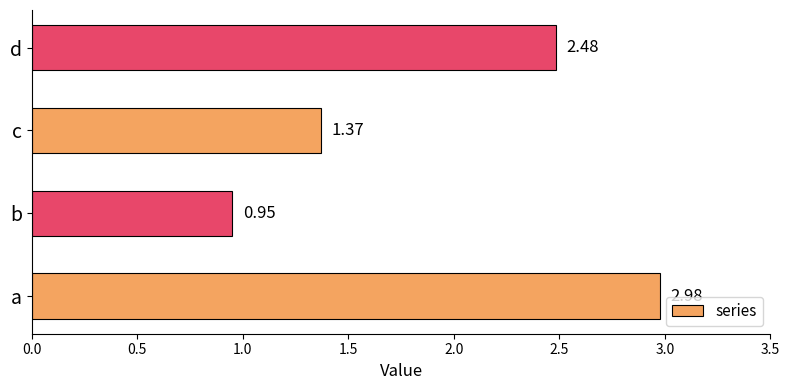

Which category has the highest value across all series?

a